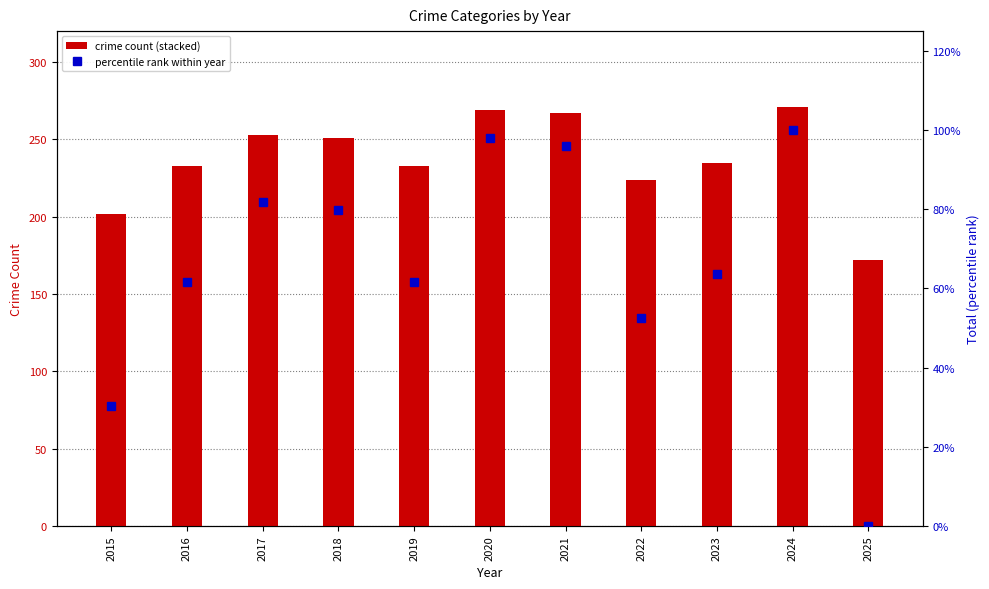

Is it true that Total (normalized %) equals 145.2 at 2020?

False